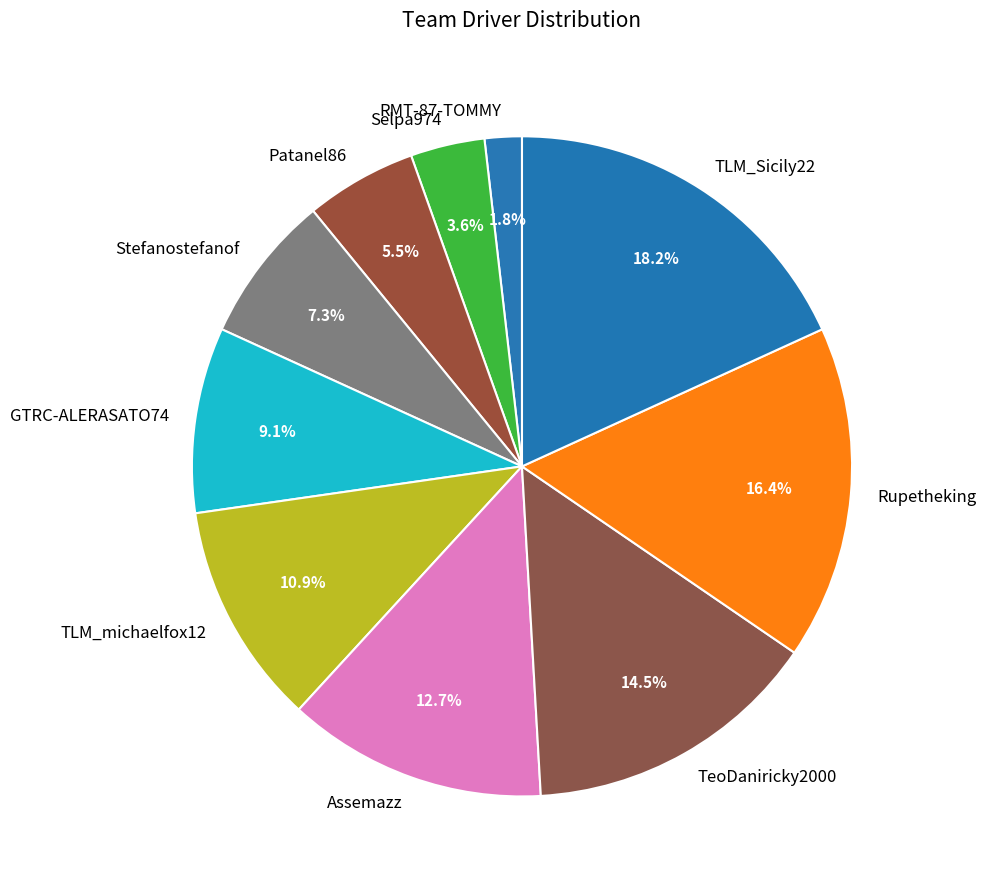

Rank the categories by value from lowest to highest.

RMT-87-TOMMY, Selpa974, Patanel86, Stefanostefanof, GTRC-ALERASATO74, TLM_michaelfox12, Assemazz, TeoDaniricky2000, Rupetheking, TLM_Sicily22